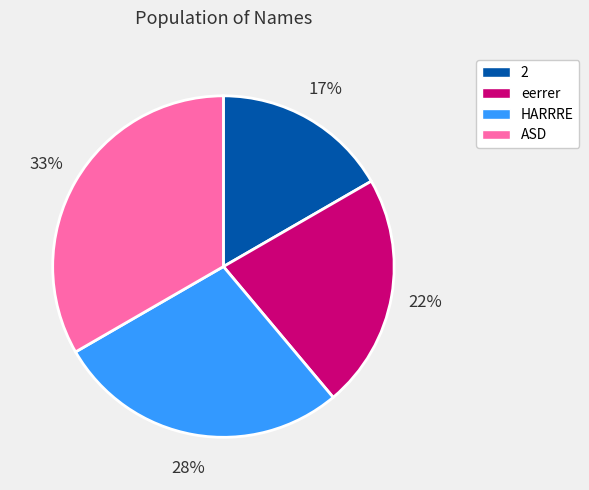

Which slice is the smallest?

2